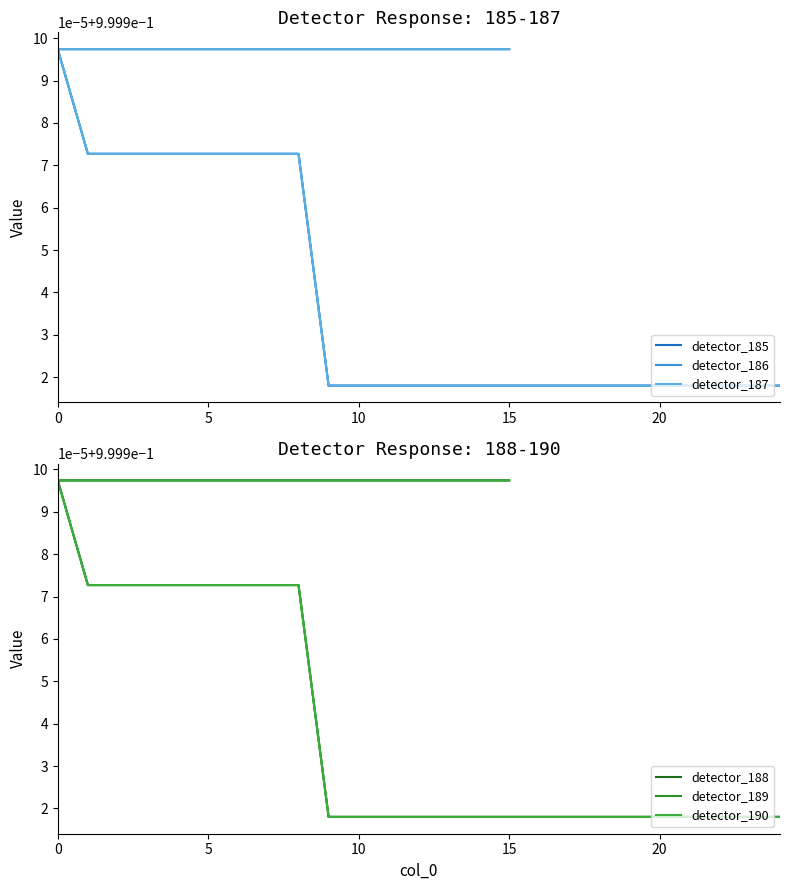

What is the value of the detector_189 point at the 32nd from the left?

1.0